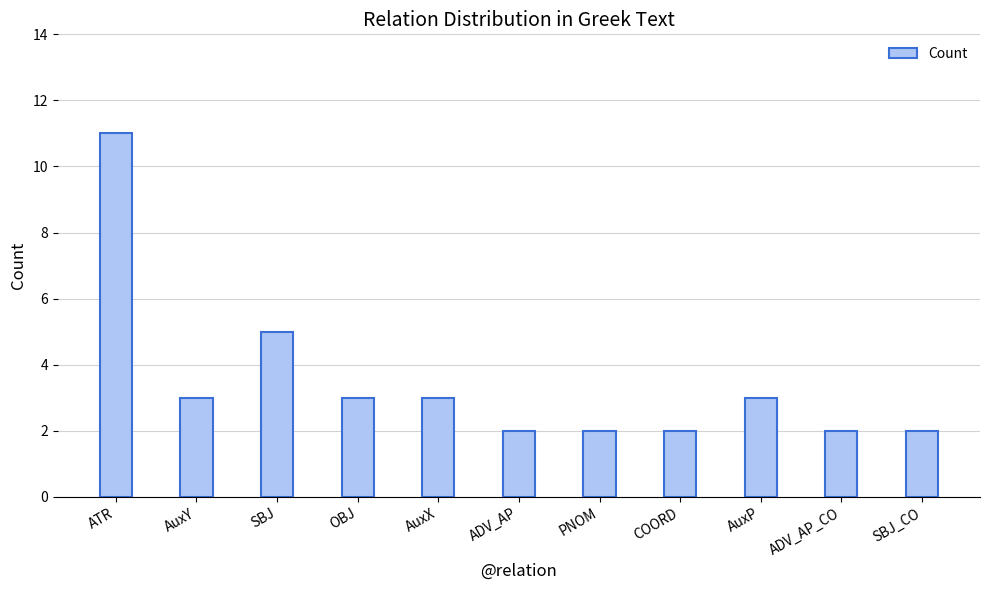

Reading left to right, transcribe all the data shown in this chart.

11	3	5	3	3	2	2	2	3	2	2